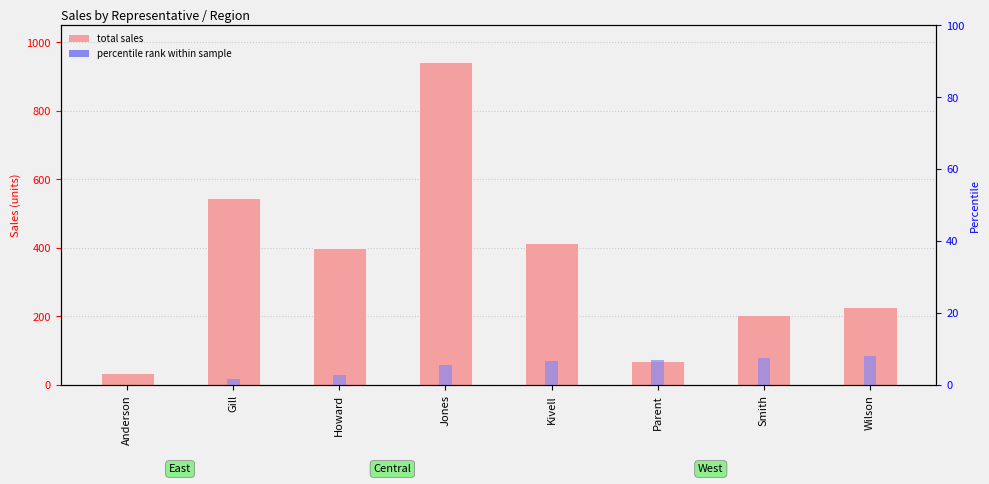

How many values are below 398?

4